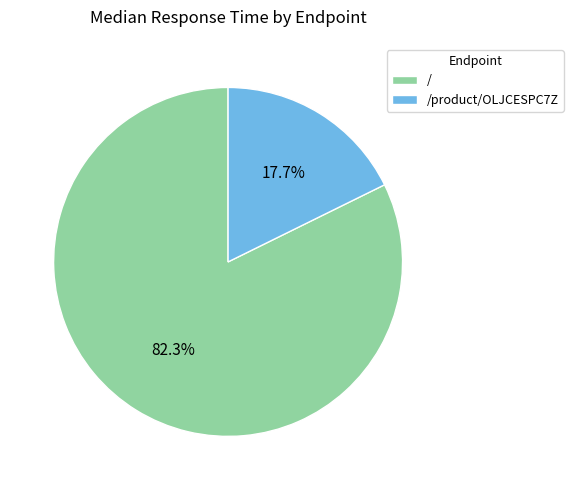

Combined, what portion of the pie is / and /product/OLJCESPC7Z?

100.0%